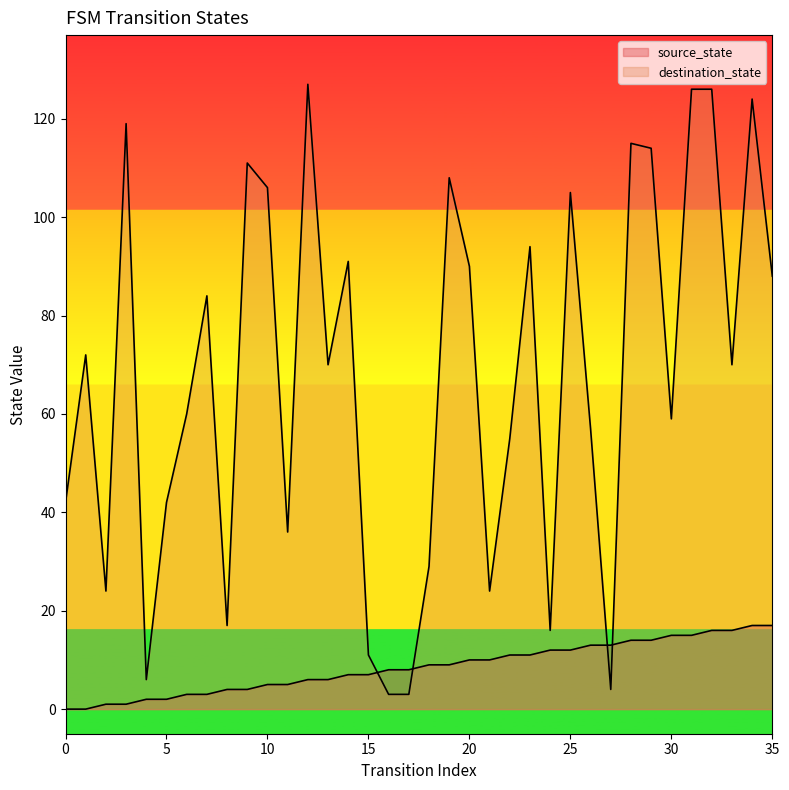

Reading right to left, extract all data points from this chart.

source_state: 17	17	16	16	15	15	14	14	13	13	12	12	11	11	10	10	9	9	8	8	7	7	6	6	5	5	4	4	3	3	2	2	1	1	0	0
destination_state: 88	124	70	126	126	59	114	115	4	57	105	16	94	55	24	90	108	29	3	3	11	91	70	127	36	106	111	17	84	60	42	6	119	24	72	42